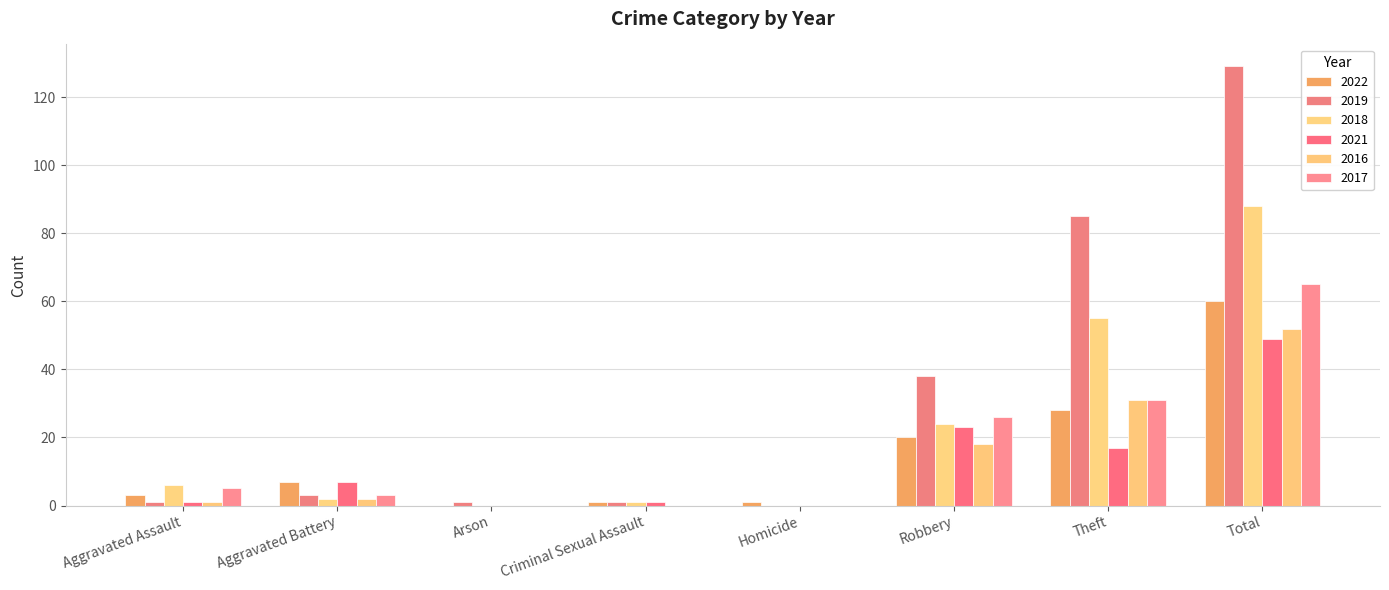

Which series has the largest total across all categories?

2019